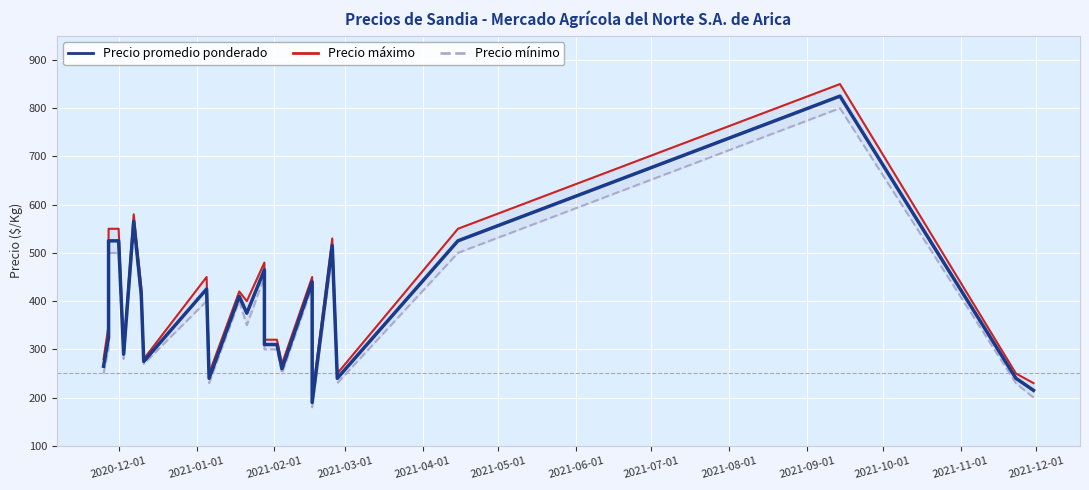

What is the sum of all Precio promedio ponderado values?

9170